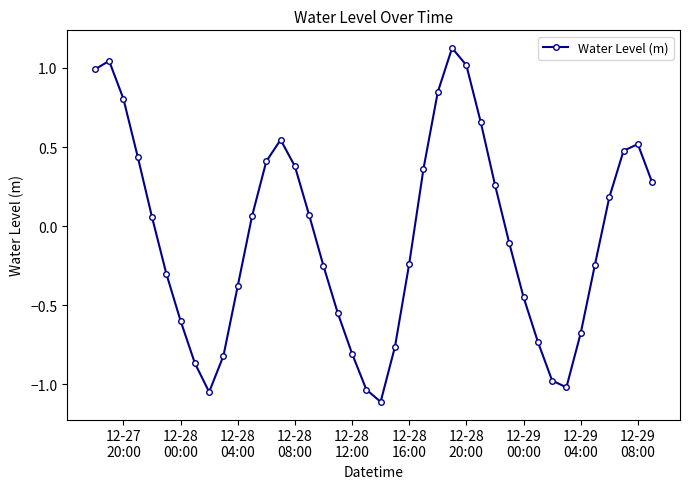

How many interior local valleys (lower than both neighbors) does the data have?

3